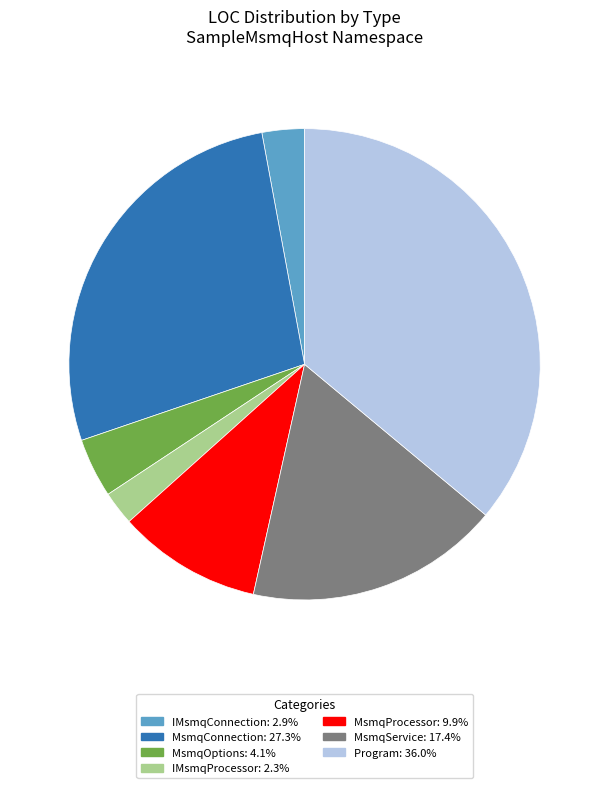

What is the ratio of the value at IMsmqProcessor to the value at MsmqConnection?

0.1